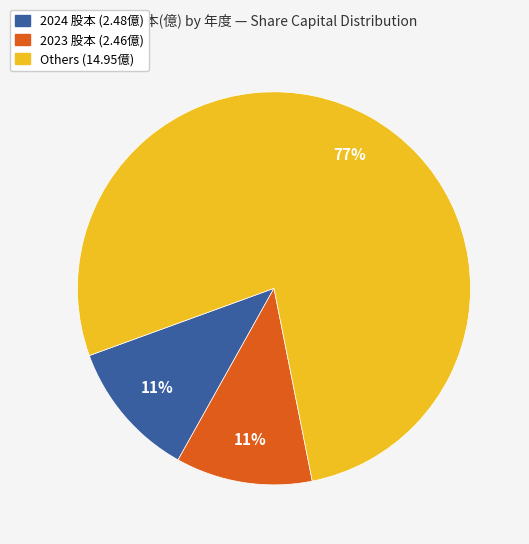

Is there a majority slice in this chart?

Yes